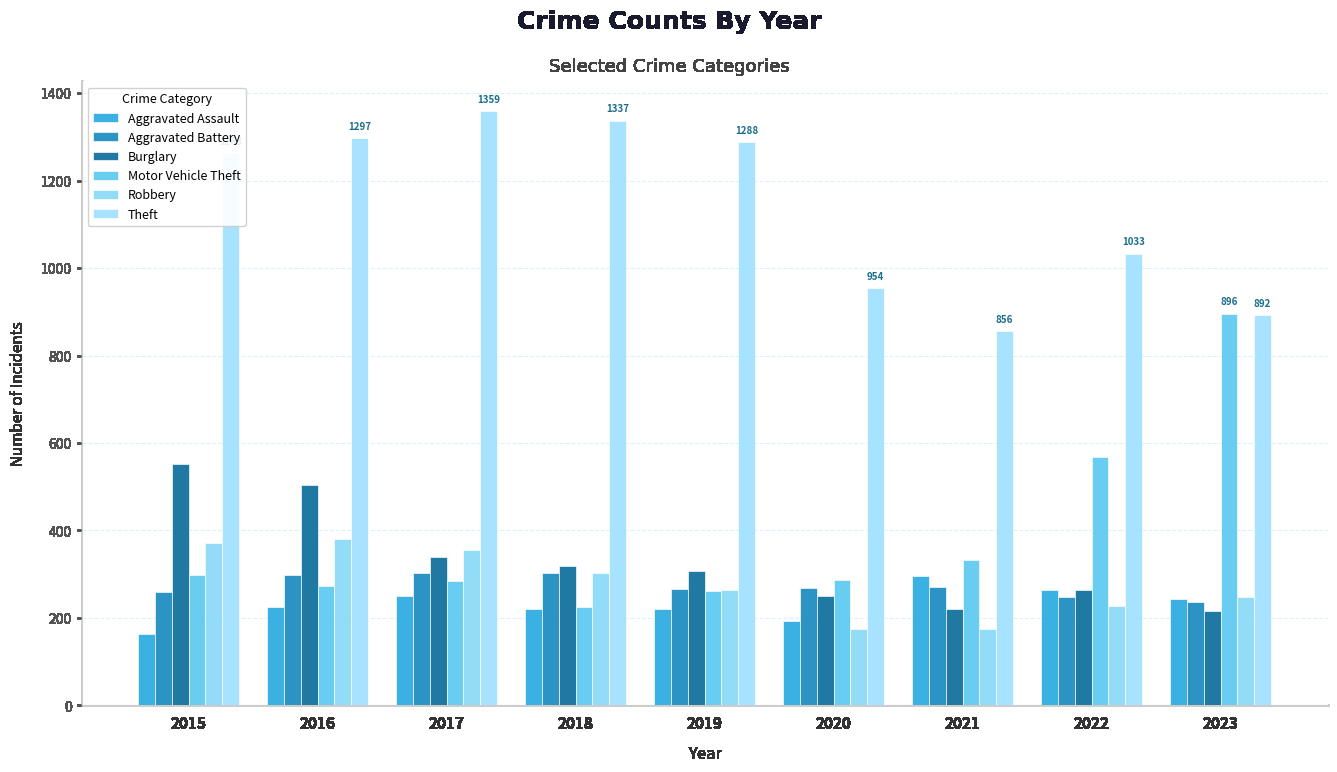

Reading left to right, extract all data points from this chart.

Aggravated Assault: 164	225	251	220	220	192	295	264	244
Aggravated Battery: 259	298	303	302	267	268	270	249	236
Burglary: 552	505	339	319	308	250	220	263	216
Motor Vehicle Theft: 299	272	285	225	262	287	332	569	896
Robbery: 372	381	356	302	263	174	175	227	248
Theft: 1263	1297	1359	1337	1288	954	856	1033	892